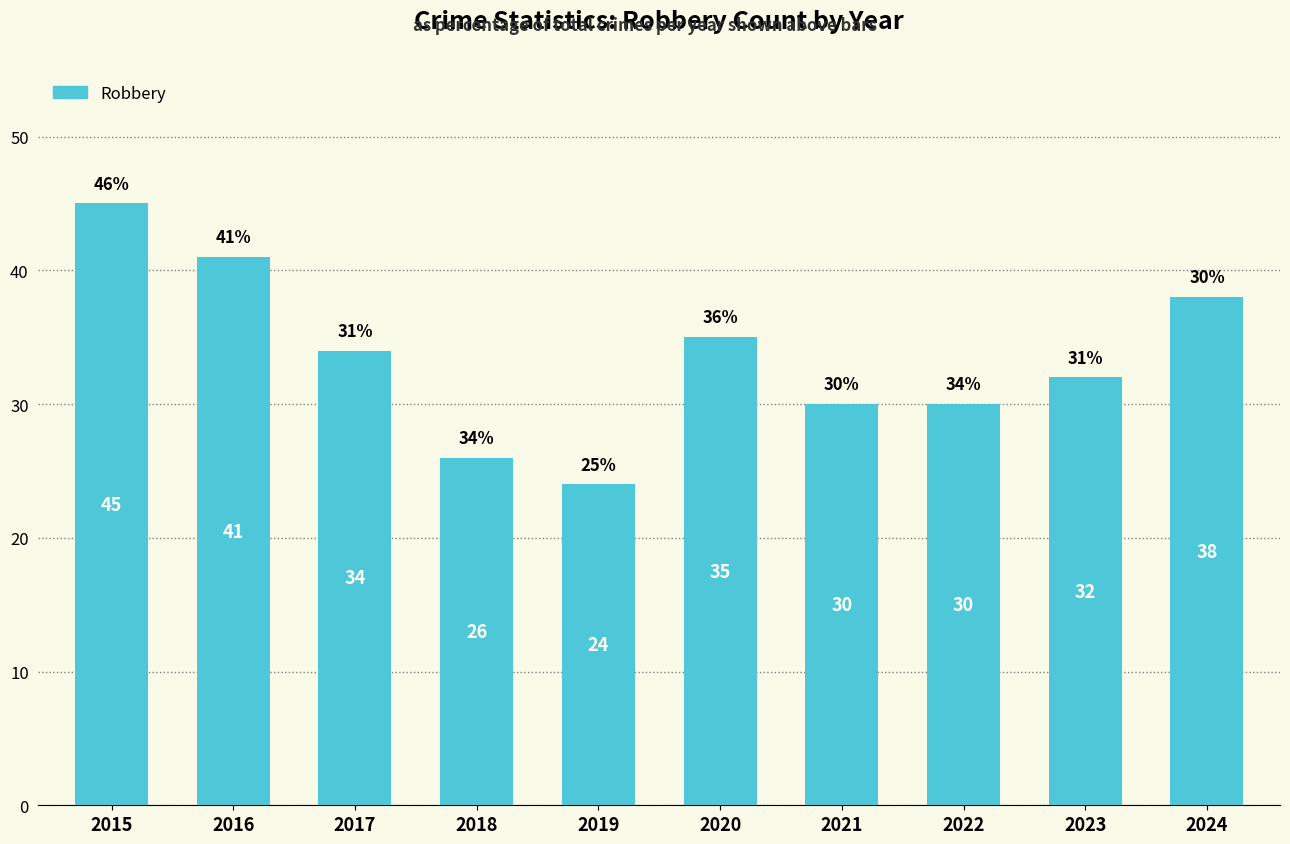

Which category has the lowest value across all series?

2019